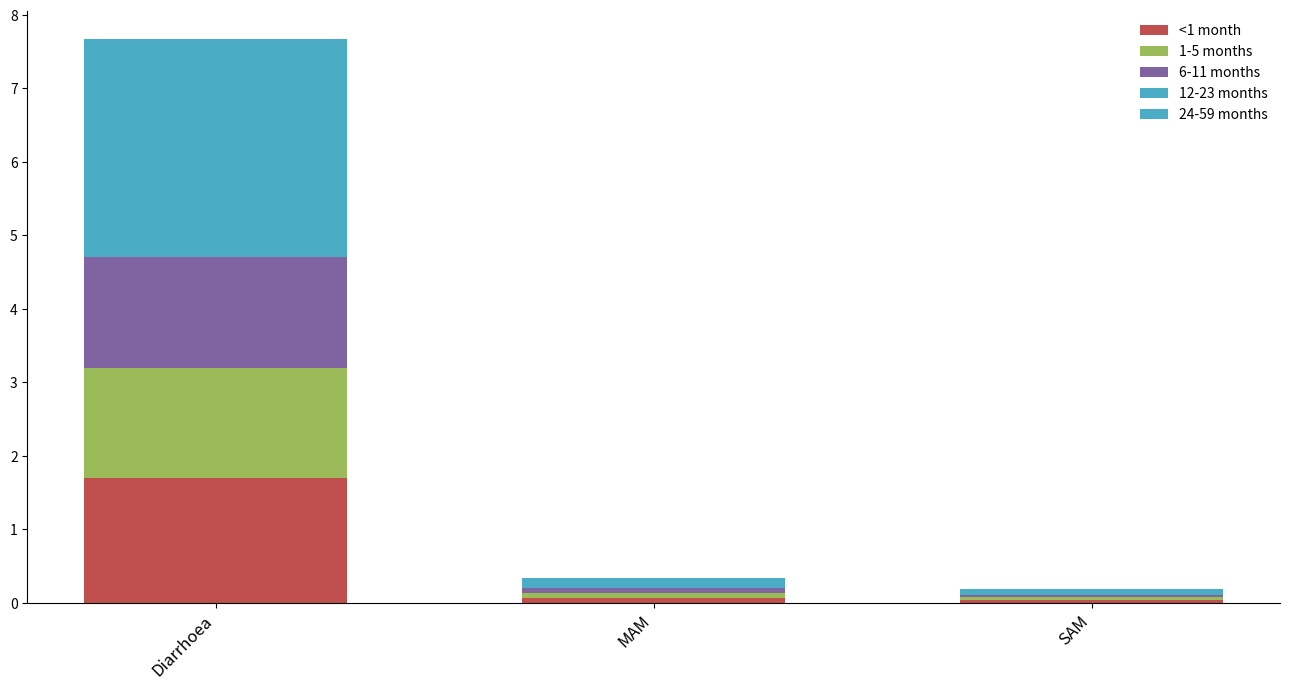

At which label is <1 month closest to 0?

SAM